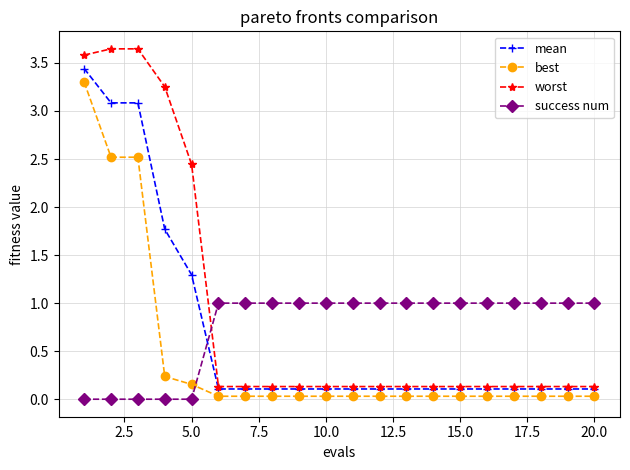

Which series has the largest range (max minus min)?

worst